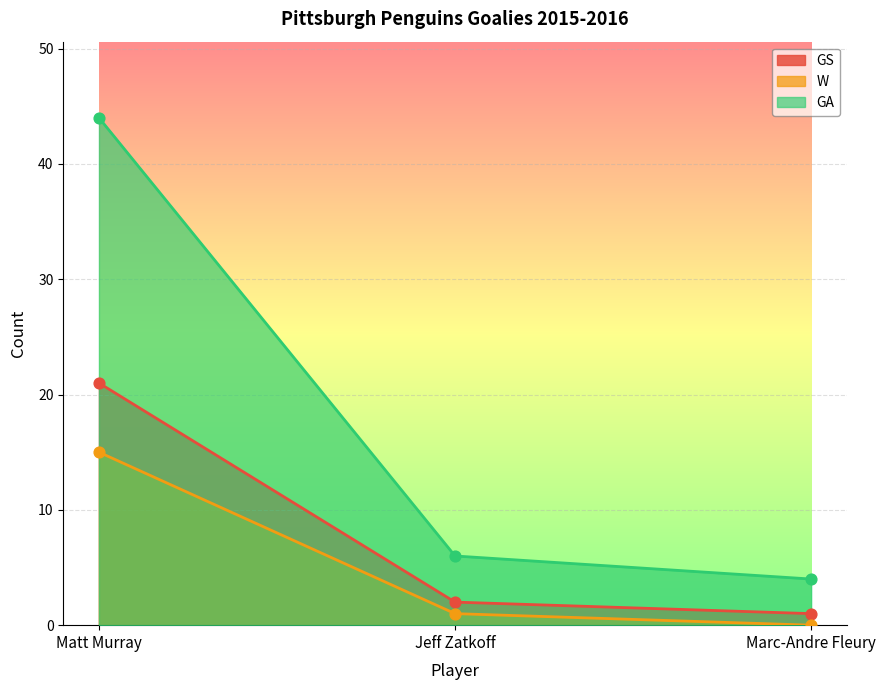

Which series reaches the maximum Y coordinate?

GA